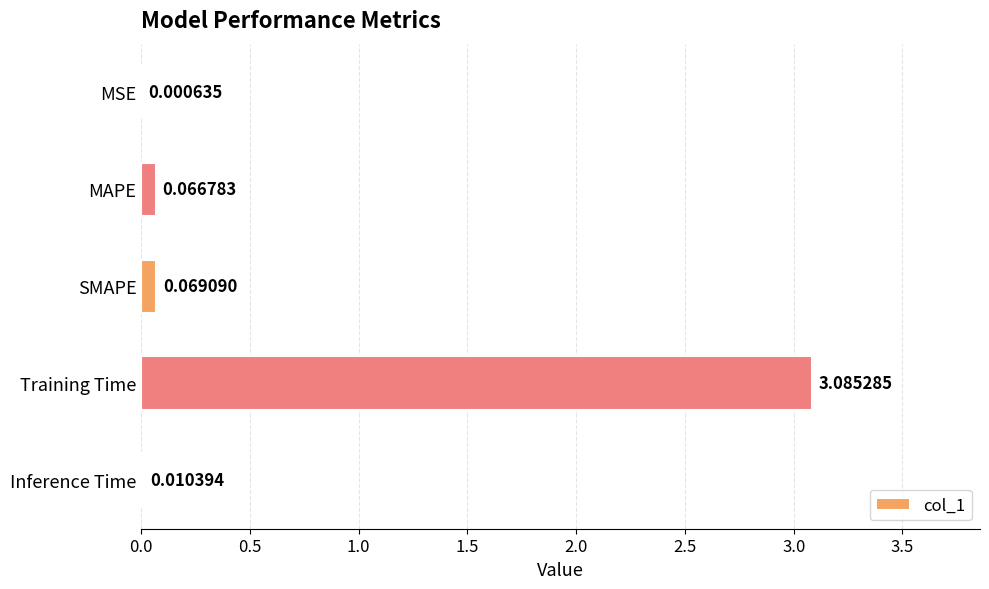

What is the sum of the values at Training Time and MAPE?

3.2